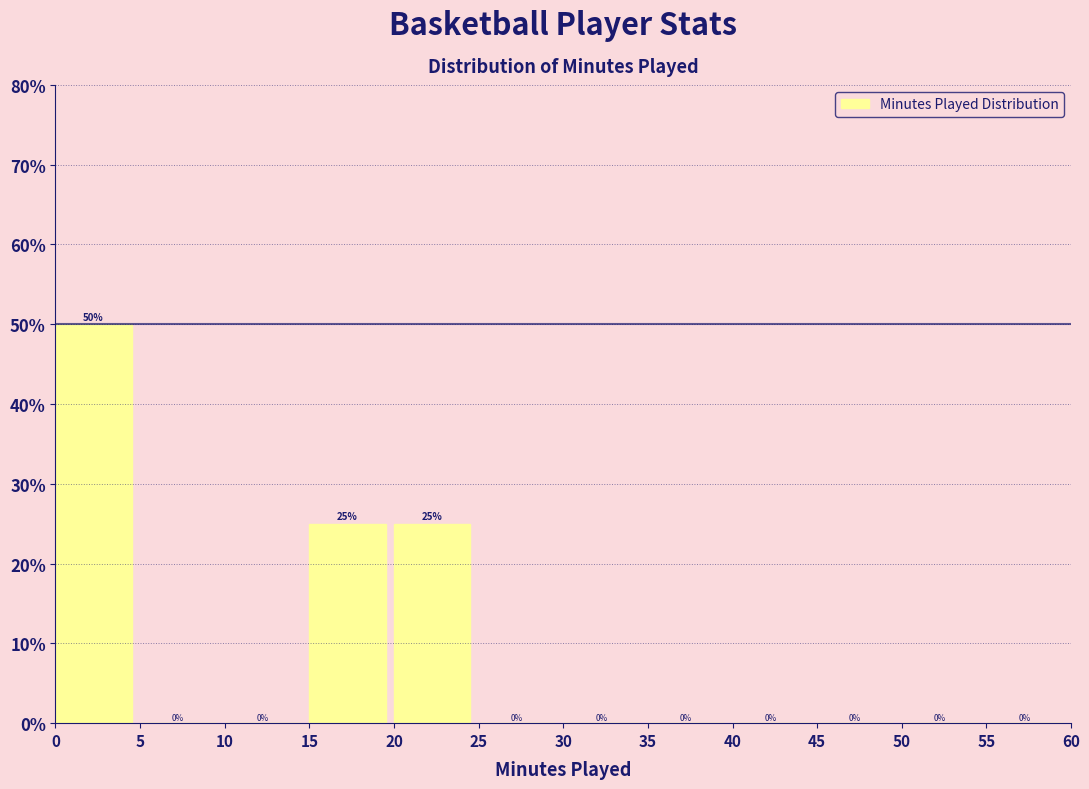

Which range on the x-axis has the tallest bar?

0 to 5